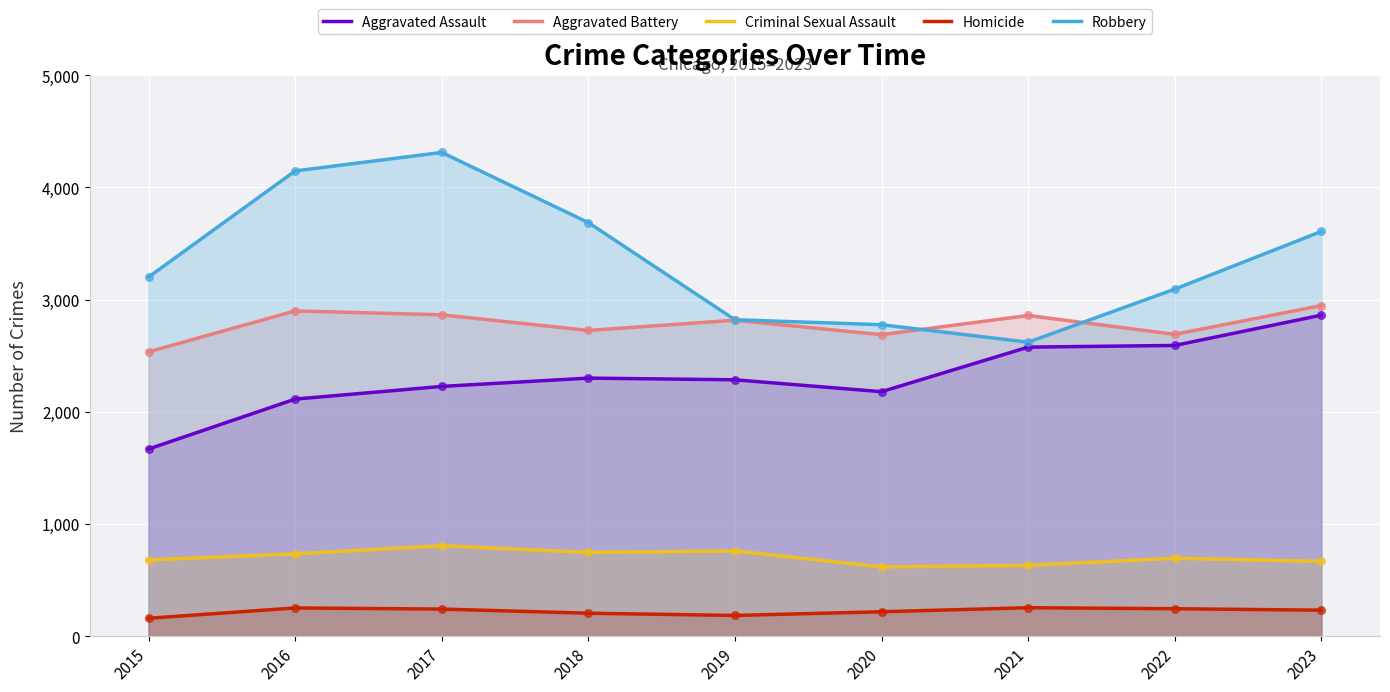

Which series has the largest Y range (max minus min)?

Robbery